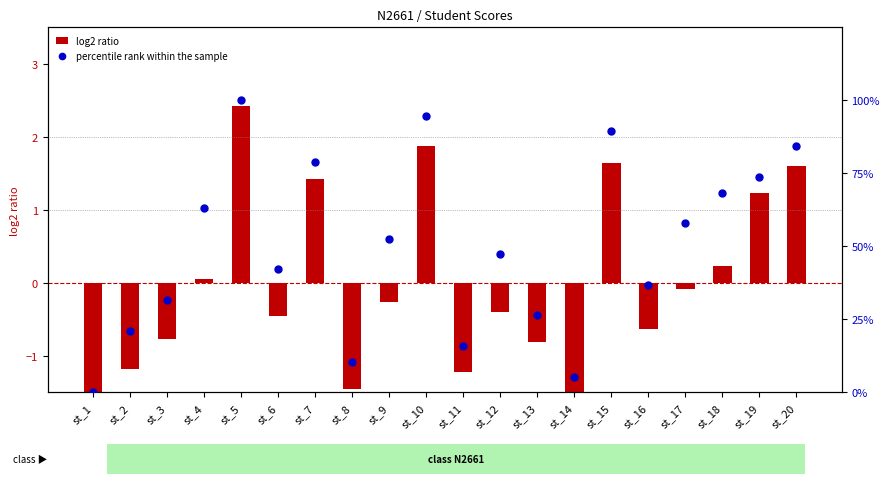

Which series has the largest total across all categories?

percentile rank within the sample